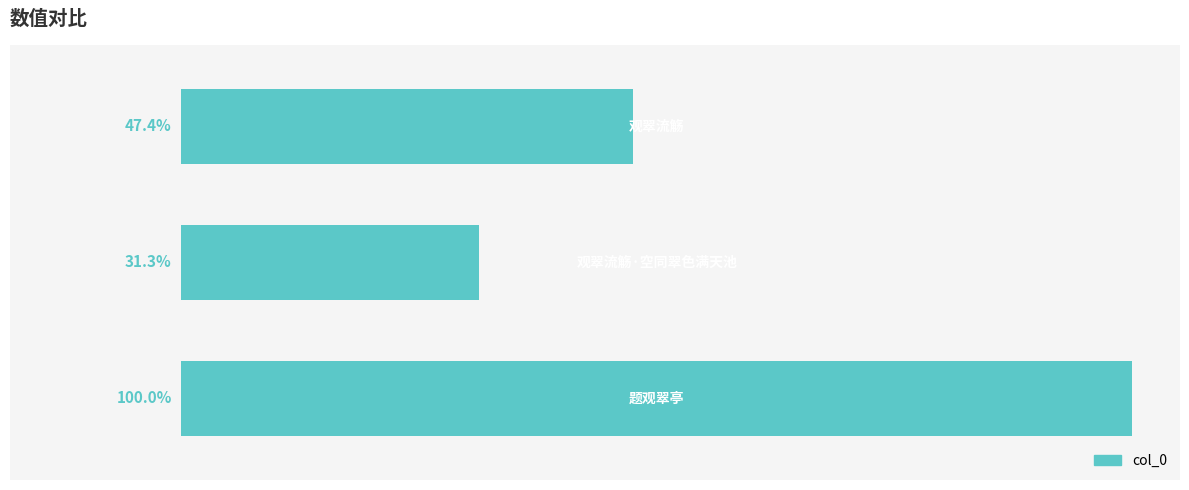

Are the bars horizontal?

Yes